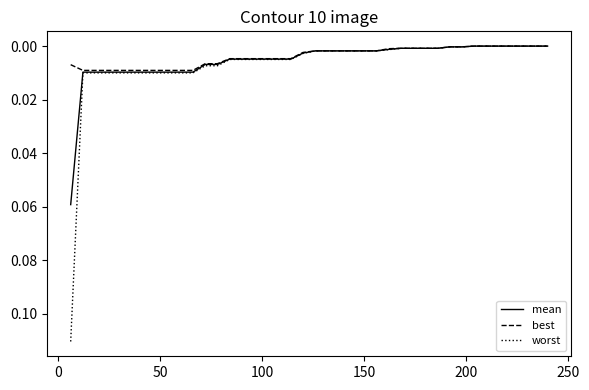

List the series in order of their peak value, highest first.

worst, mean, best